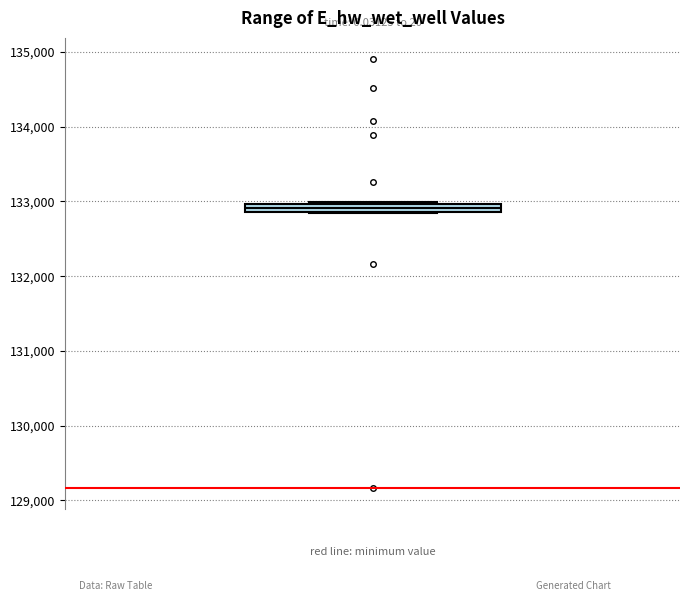

Where is the upper edge of the box on the y-axis? The values are not printed on the chart, so give them approximately, as read against the axis.

133000